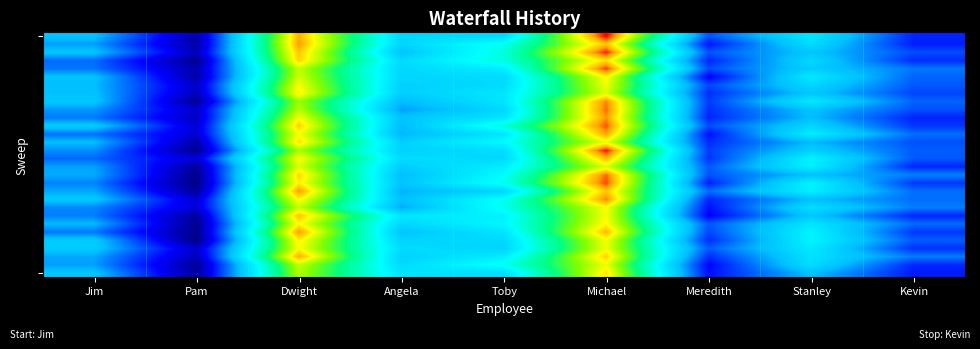

What is the difference between the highest and lowest values at Angela?

4460.8